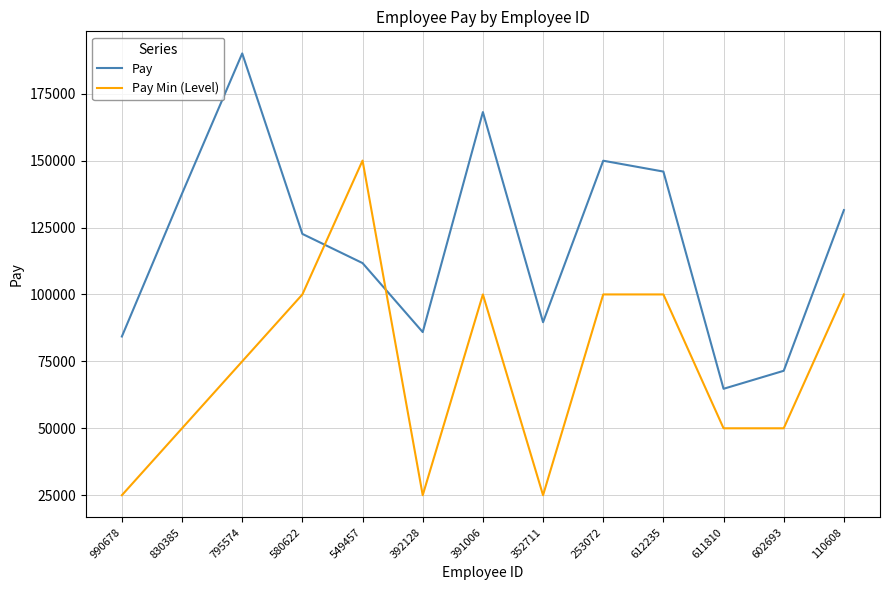

Reading right to left, extract all data points from this chart.

Pay: 110608=131505	602693=71478	611810=64757	612235=145893	253072=149946	352711=89627	391006=168114	392128=85931	549457=111709	580622=122604	795574=190024	830385=137670	990678=84289
Pay Min (Level): 110608=100000	602693=50000	611810=50000	612235=100000	253072=100000	352711=25000	391006=100000	392128=25000	549457=150000	580622=100000	795574=75000	830385=50000	990678=25000